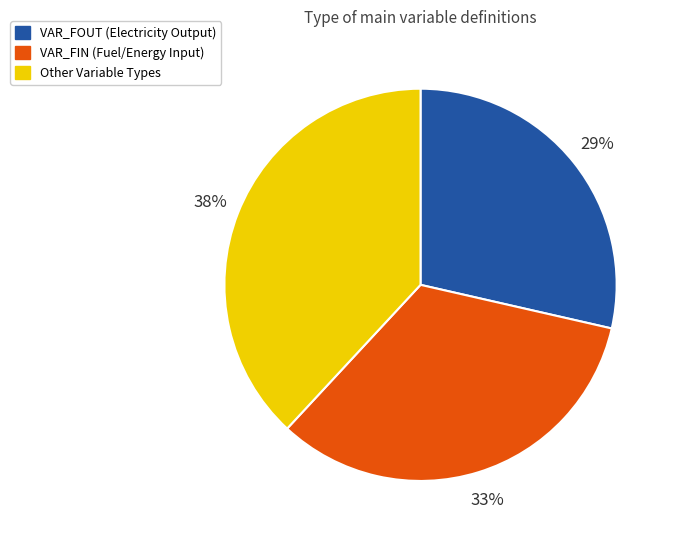

Which has a higher value, VAR_FOUT (Electricity Output) or Other Variable Types?

Other Variable Types